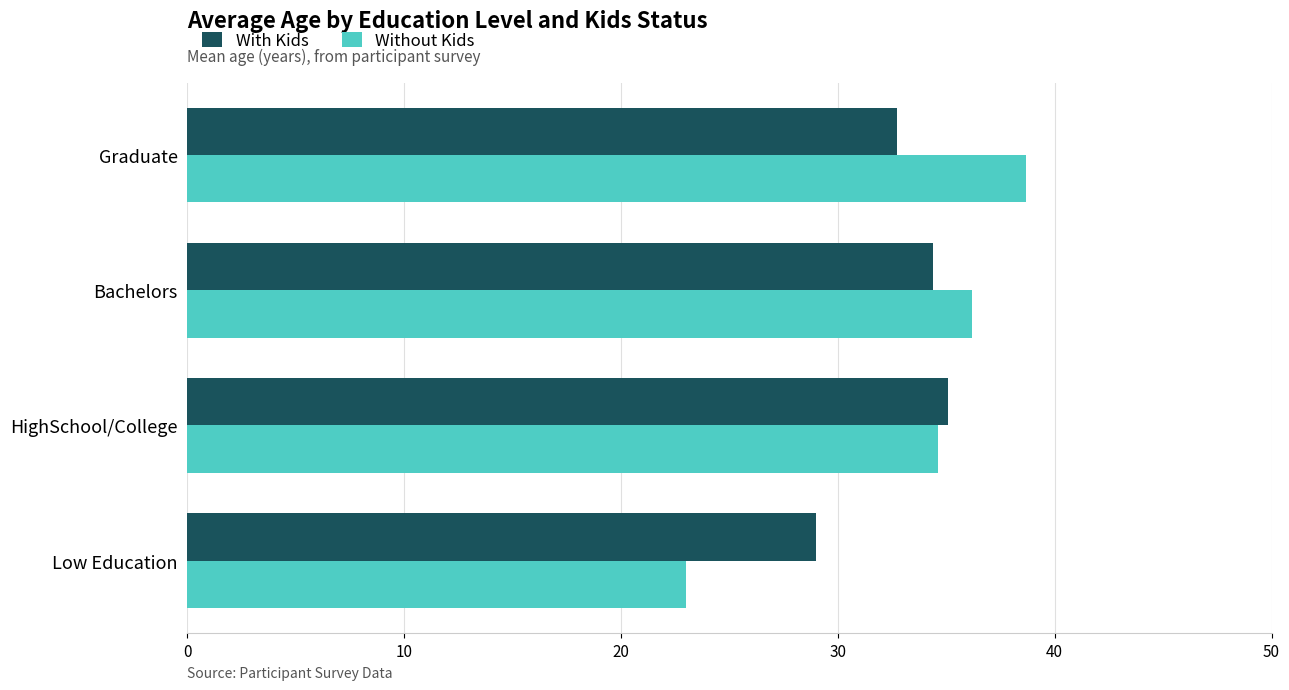

How many distinct data groups are displayed?

2